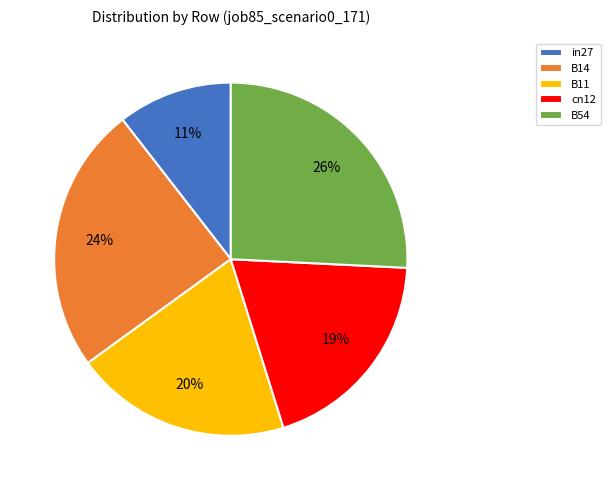

What is the smallest slice in the pie chart?

in27